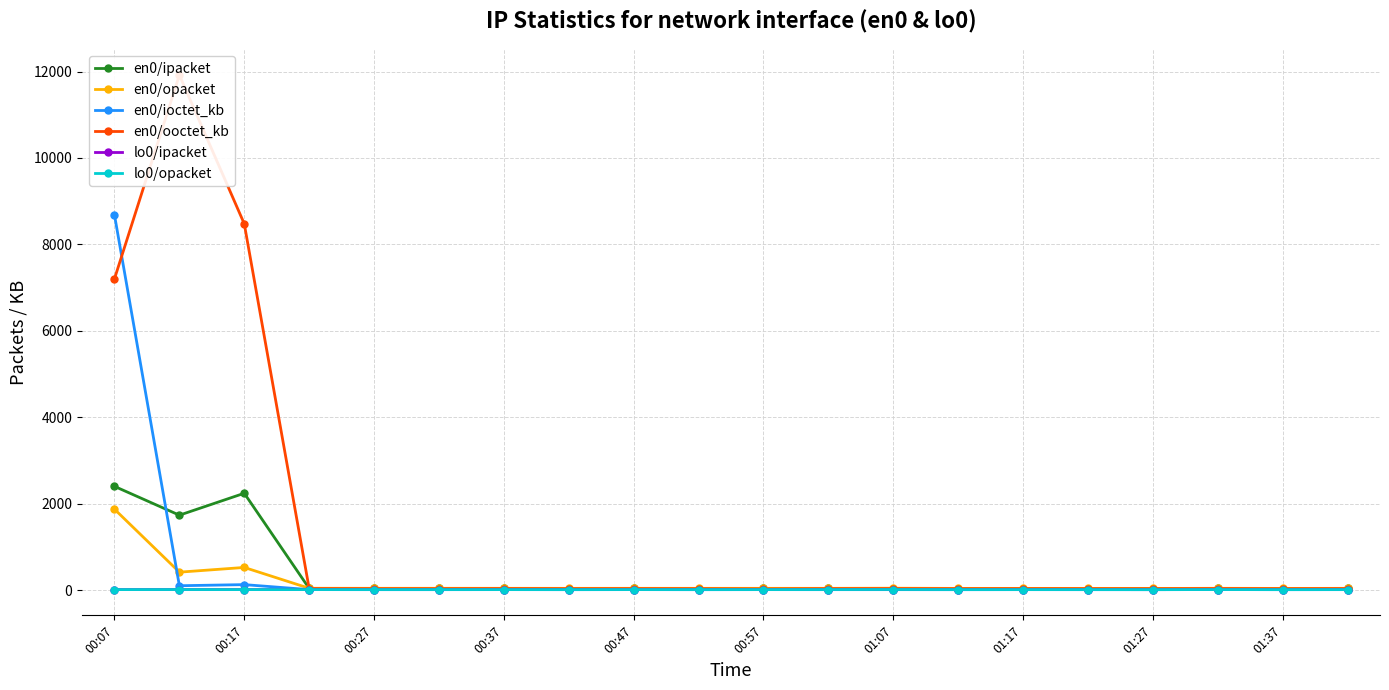

Count the number of data series in this chart.

6